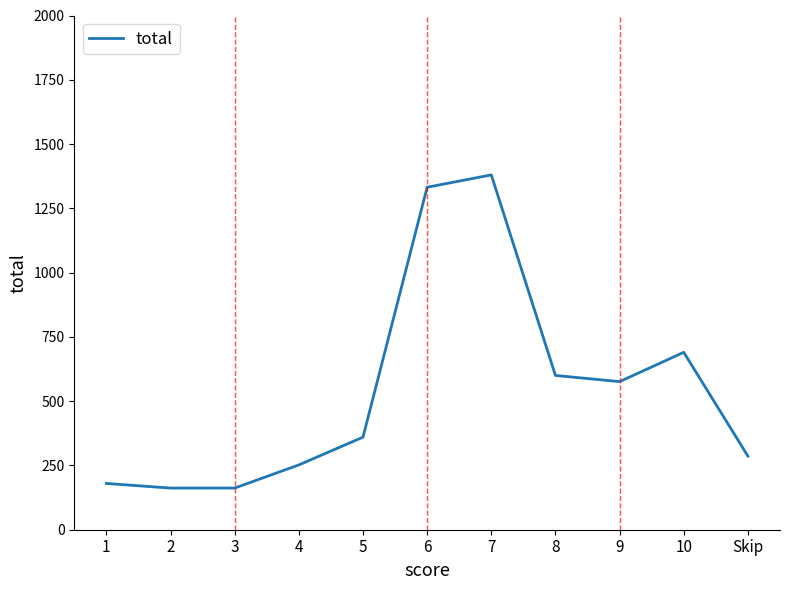

At which category does the data reach its first local peak?

7